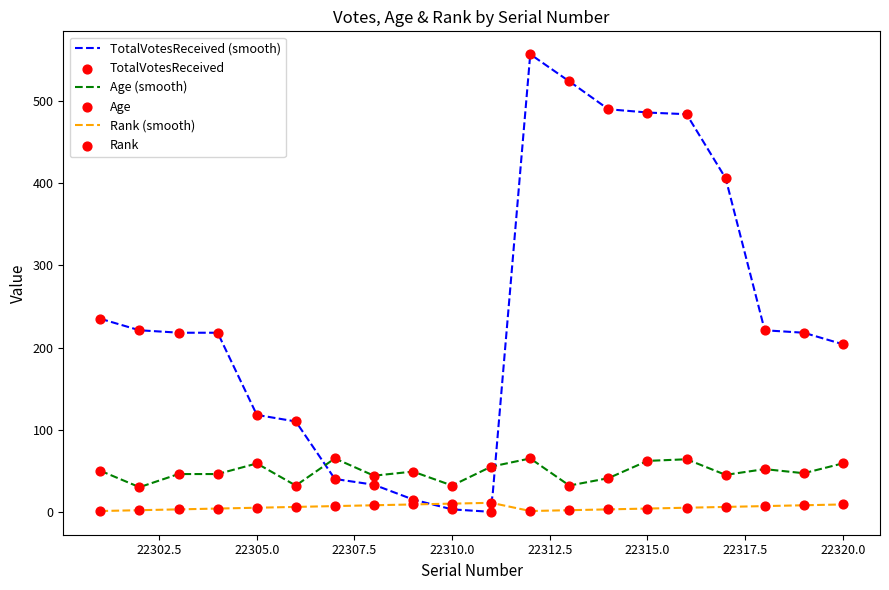

What are all the series names shown in the legend?

TotalVotesReceived, Age, Rank